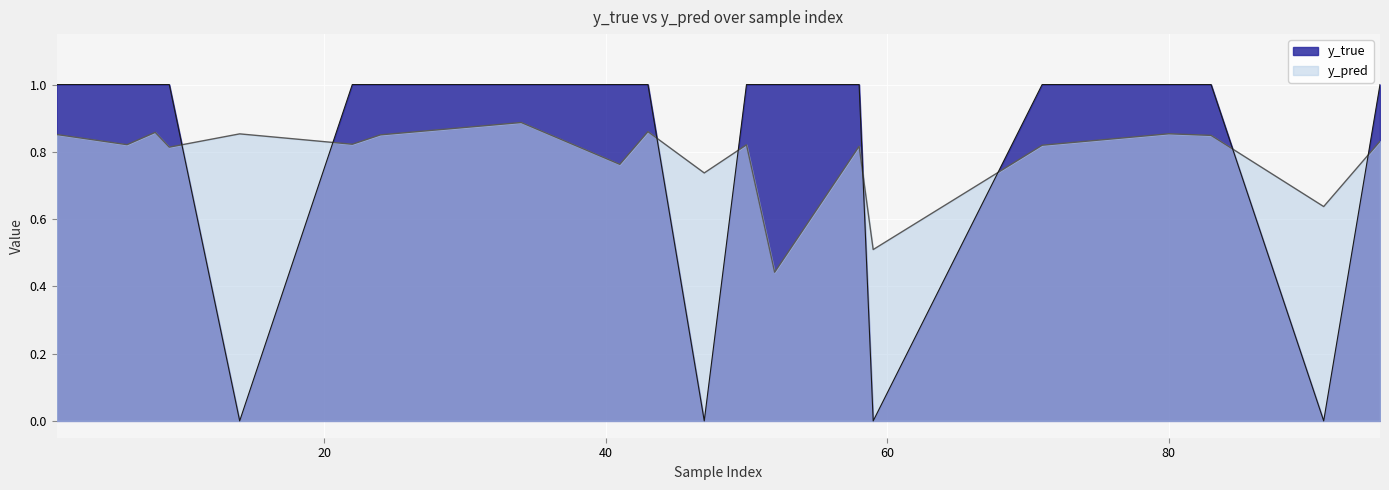

At which category does y_true reach its first local valley?

14